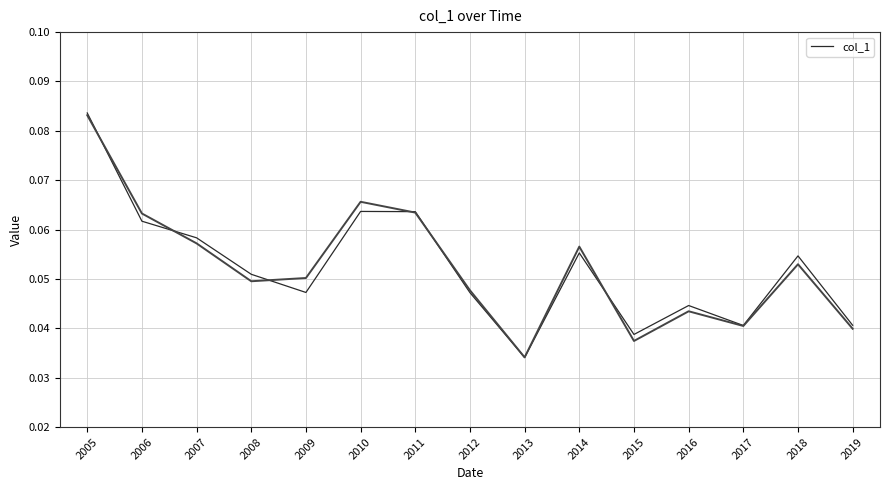

List the labels in order of value, smallest first.

2013, 2015, 2017, 2019, 2016, 2012, 2009, 2008, 2018, 2014, 2007, 2006, 2011, 2010, 2005